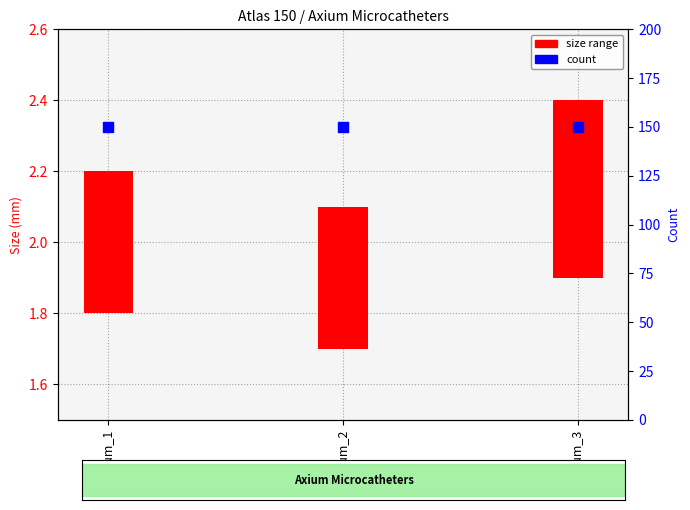

What is the total value across all series at Axium_2?

150.4